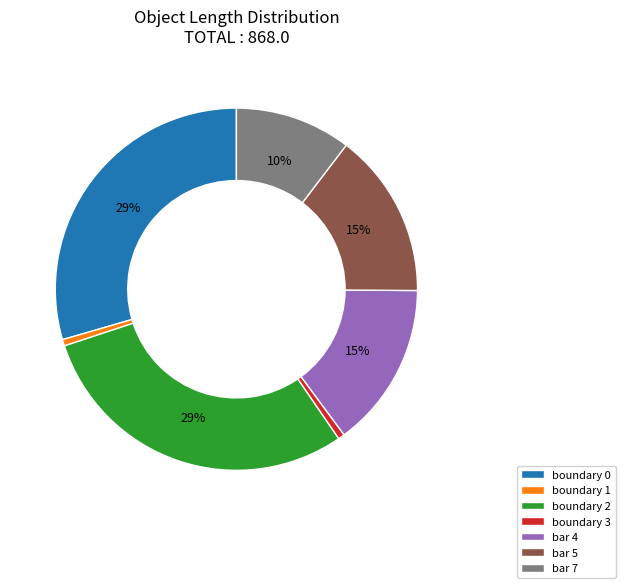

Is it true that boundary 1 is 1% of the pie?

True